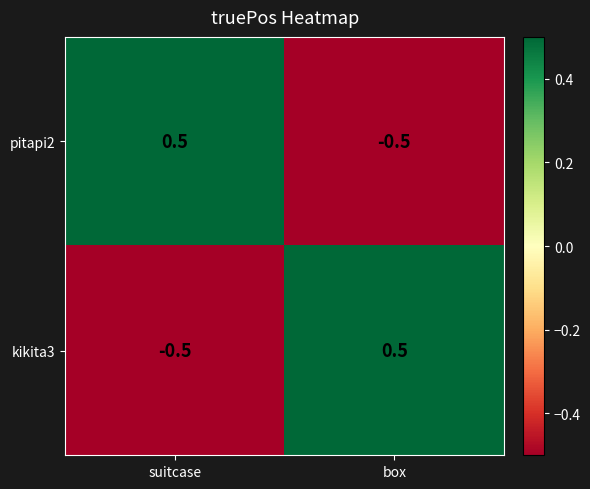

What is the greatest value displayed?

0.5